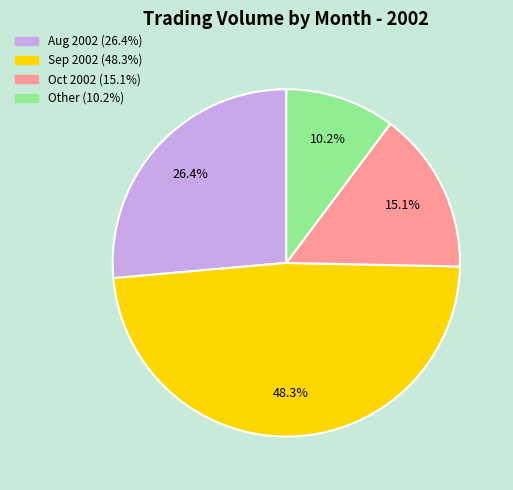

Does any single category account for the majority?

No